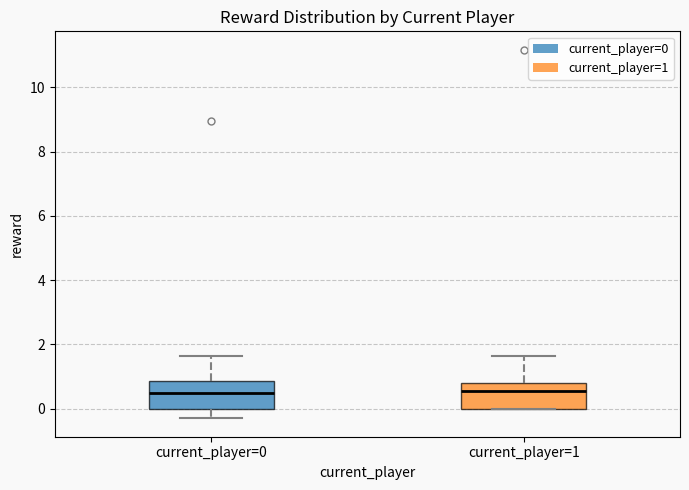

Reading left to right, transcribe this box plot: for each box, give where its median line is, the range the box spans, and where its two whiskers end, as read against the y-axis. The values are not printed on the chart, so give them approximately, as read against the axis.

current_player=0: median 0.4, box 0.0 to 0.8, whiskers -0.4 to 1.6
current_player=1: median 0.6, box 0.0 to 0.8, whiskers 0.0 to 1.6